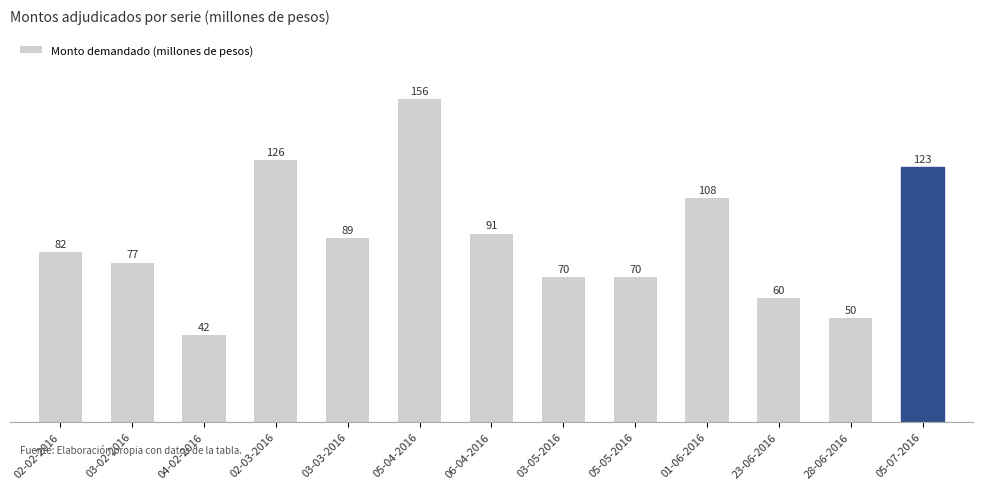

How many bars are there in total?

13